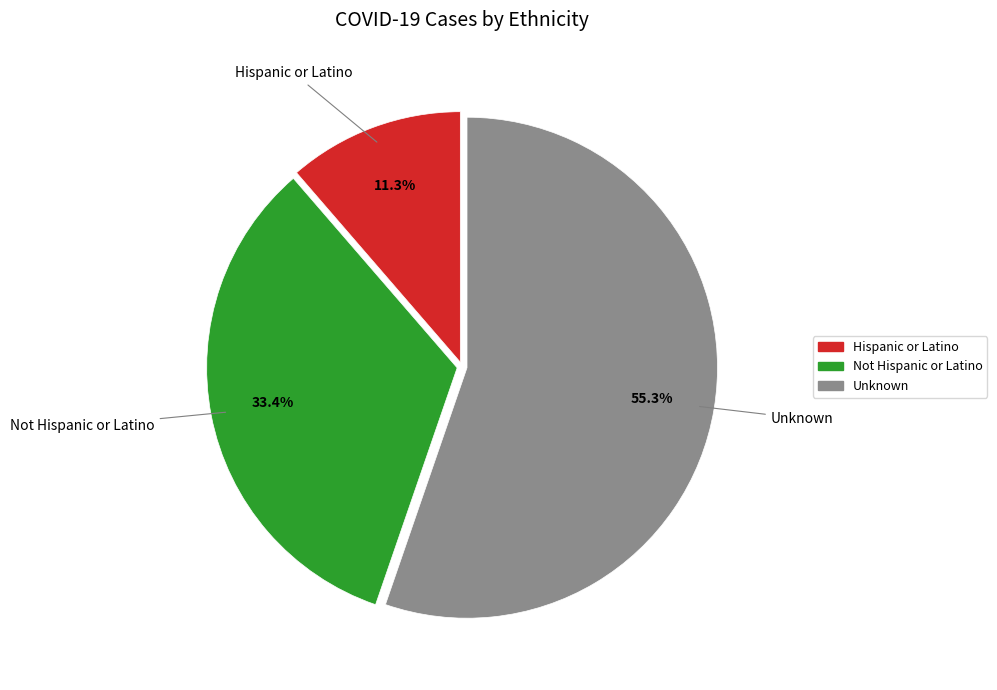

Which has a higher value, Hispanic or Latino or Unknown?

Unknown